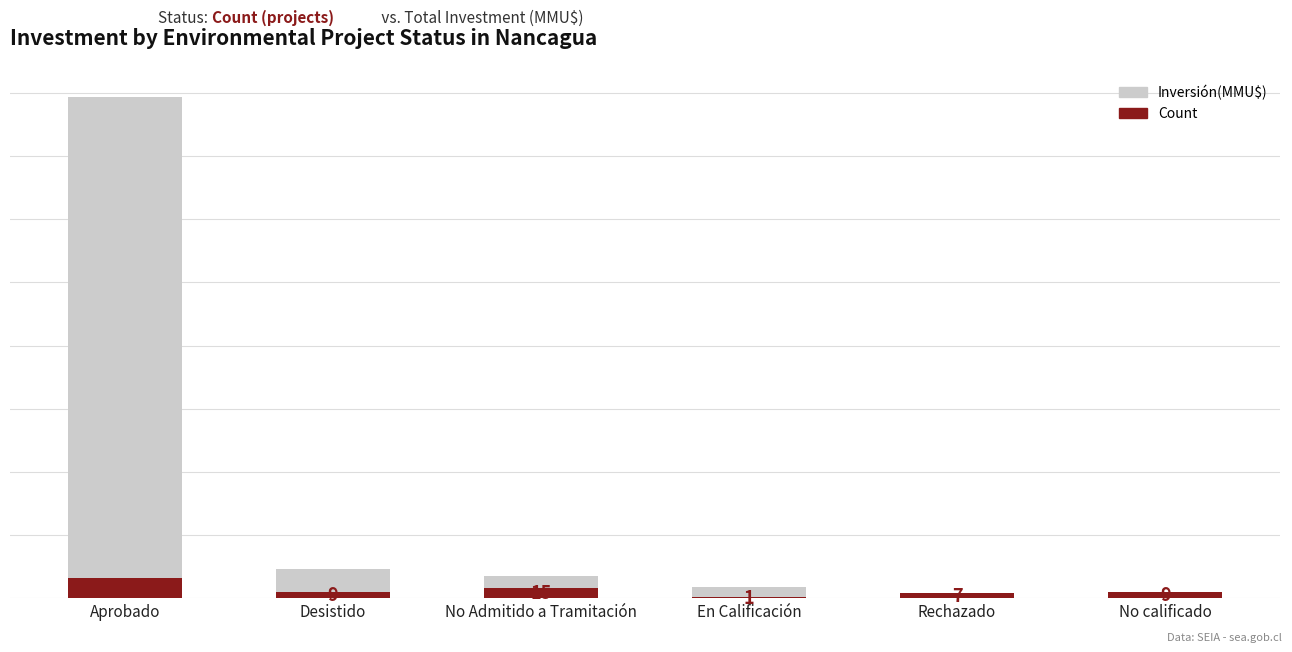

Does the chart contain any negative values?

No